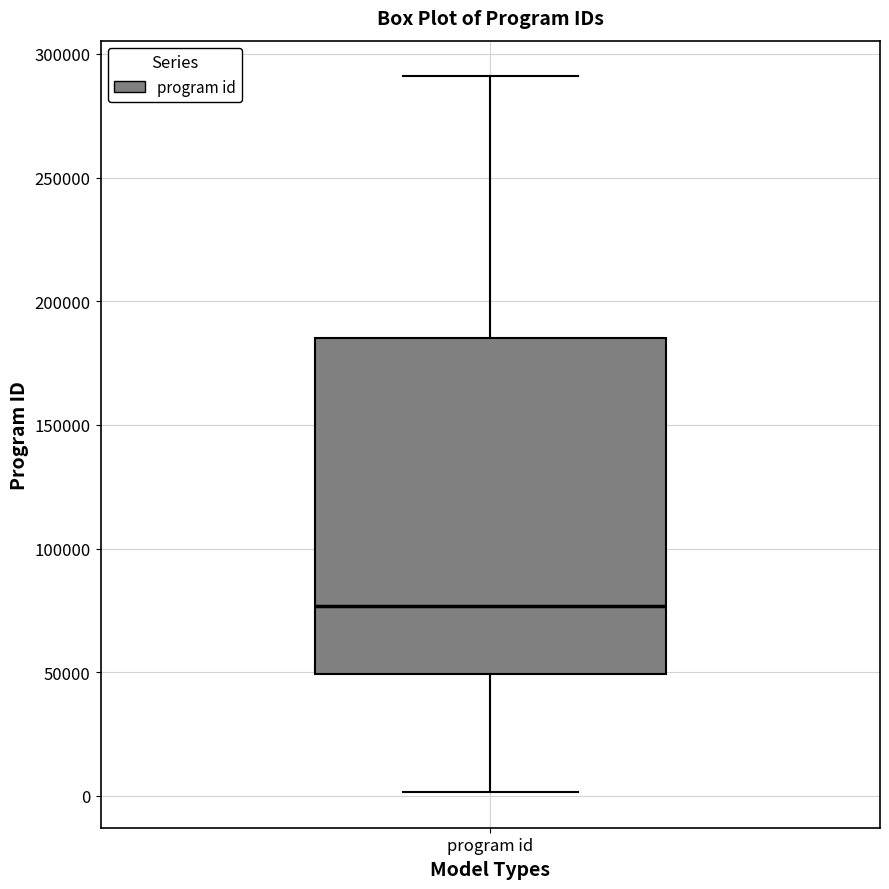

Where is the upper edge of the box for program id on the y-axis? The values are not printed on the chart, so give them approximately, as read against the axis.

185000